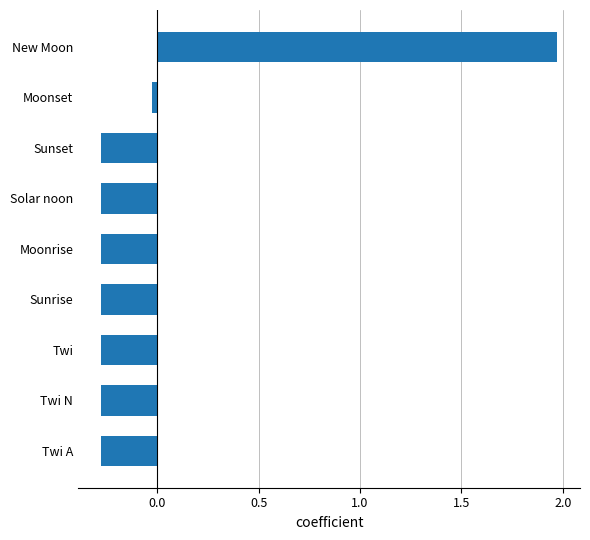

The value at Sunset is -0.2. True or false?

False